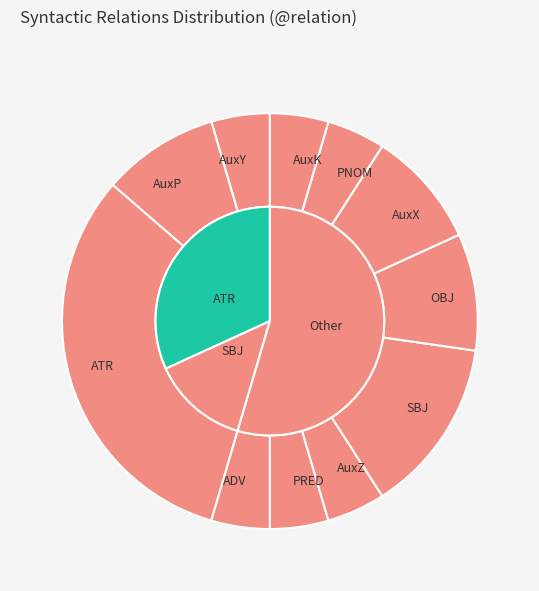

To the nearest percent, what is the average slice percentage?

9%